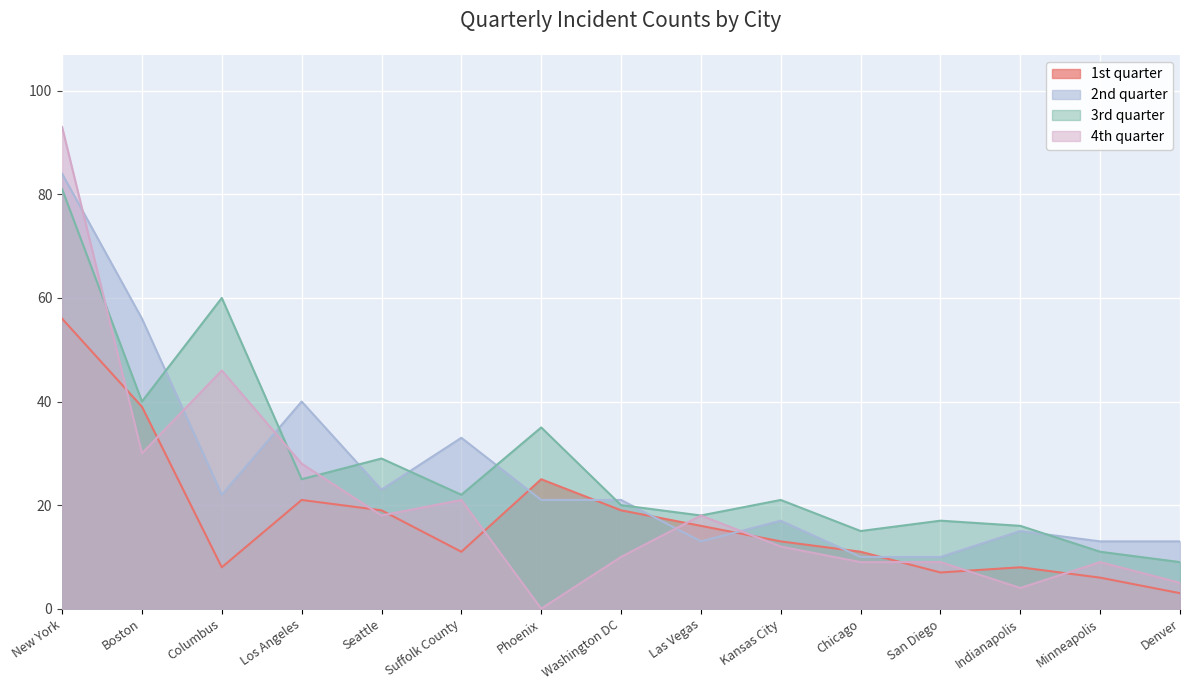

Reading right to left, list all the values displayed in this chart.

1st quarter: Denver=3	Minneapolis=6	Indianapolis=8	San Diego=7	Chicago=11	Kansas City=13	Las Vegas=16	Washington DC=19	Phoenix=25	Suffolk County=11	Seattle=19	Los Angeles=21	Columbus=8	Boston=39	New York=56
2nd quarter: Denver=13	Minneapolis=13	Indianapolis=15	San Diego=10	Chicago=10	Kansas City=17	Las Vegas=13	Washington DC=21	Phoenix=21	Suffolk County=33	Seattle=23	Los Angeles=40	Columbus=22	Boston=56	New York=84
3rd quarter: Denver=9	Minneapolis=11	Indianapolis=16	San Diego=17	Chicago=15	Kansas City=21	Las Vegas=18	Washington DC=20	Phoenix=35	Suffolk County=22	Seattle=29	Los Angeles=25	Columbus=60	Boston=40	New York=81
4th quarter: Denver=5	Minneapolis=9	Indianapolis=4	San Diego=9	Chicago=9	Kansas City=12	Las Vegas=18	Washington DC=10	Phoenix=0	Suffolk County=21	Seattle=18	Los Angeles=28	Columbus=46	Boston=30	New York=93